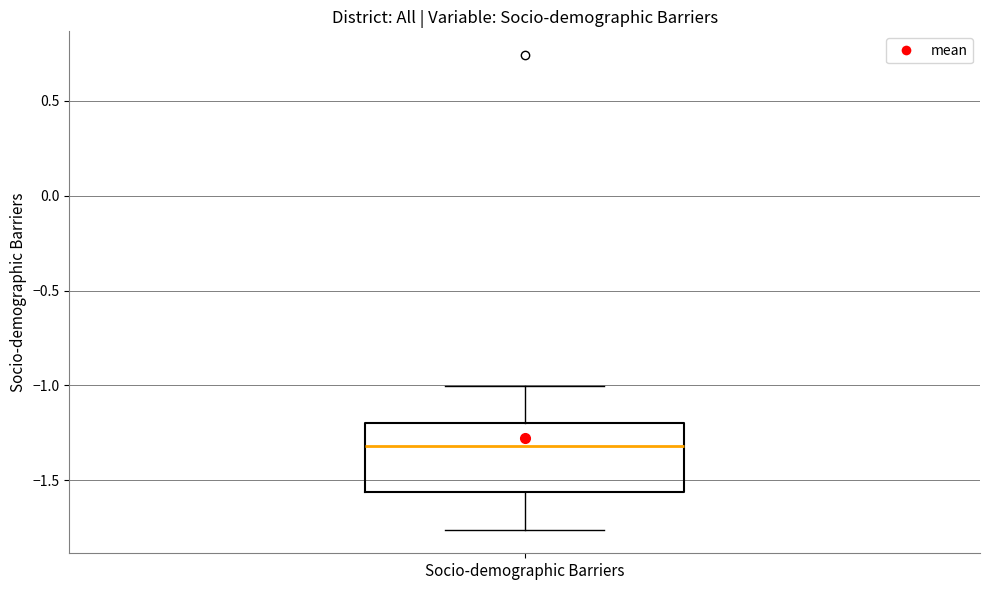

Read this box plot against the y-axis: the position of the median line, the range covered by the box, and the ends of both whiskers. The values are not printed on the chart, so give them approximately, as read against the axis.

median -1.30, box -1.55 to -1.20, whiskers -1.75 to -1.00